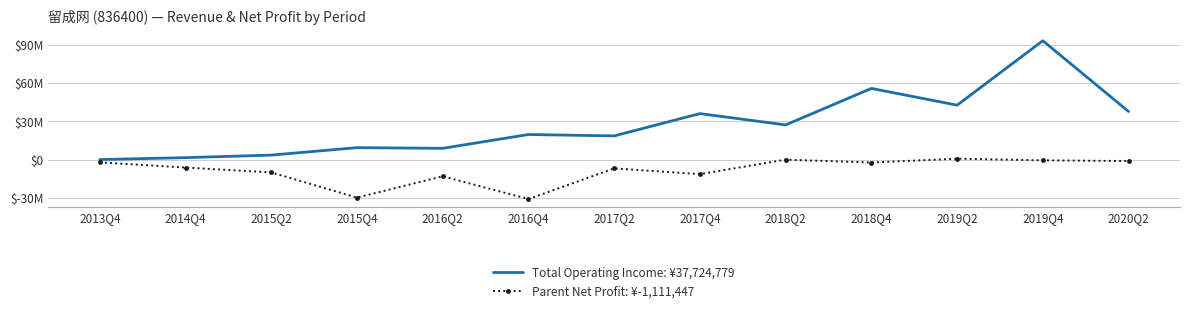

What is the minimum value shown in the chart?

-30884126.9